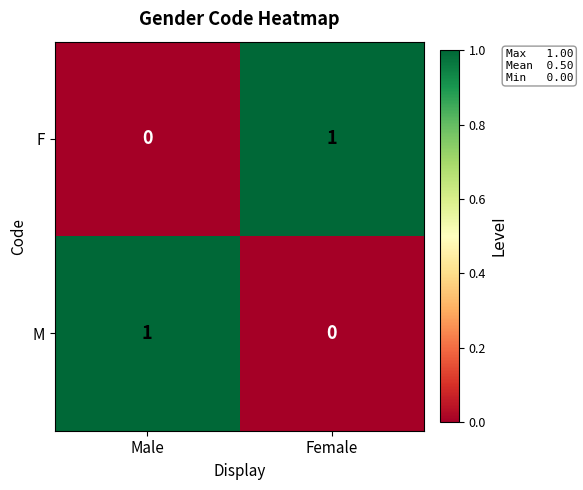

What is the total value across all series at Female?

1